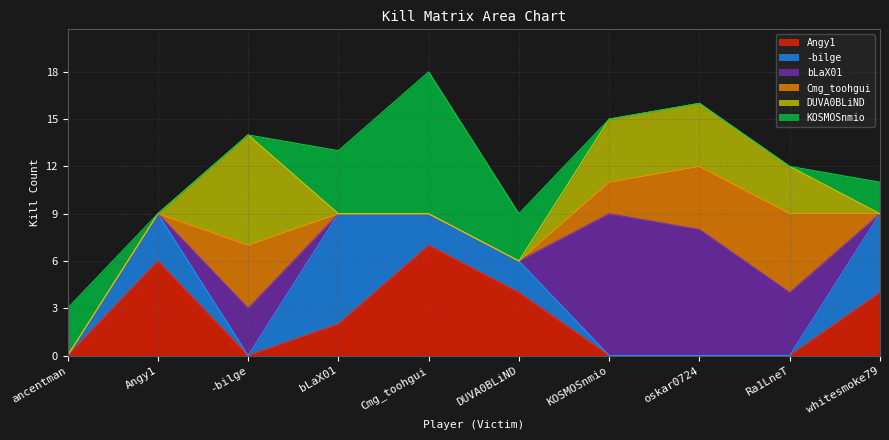

Where do Cmg_toohgui and -bilge first cross each other?

Angy1 and -bilge